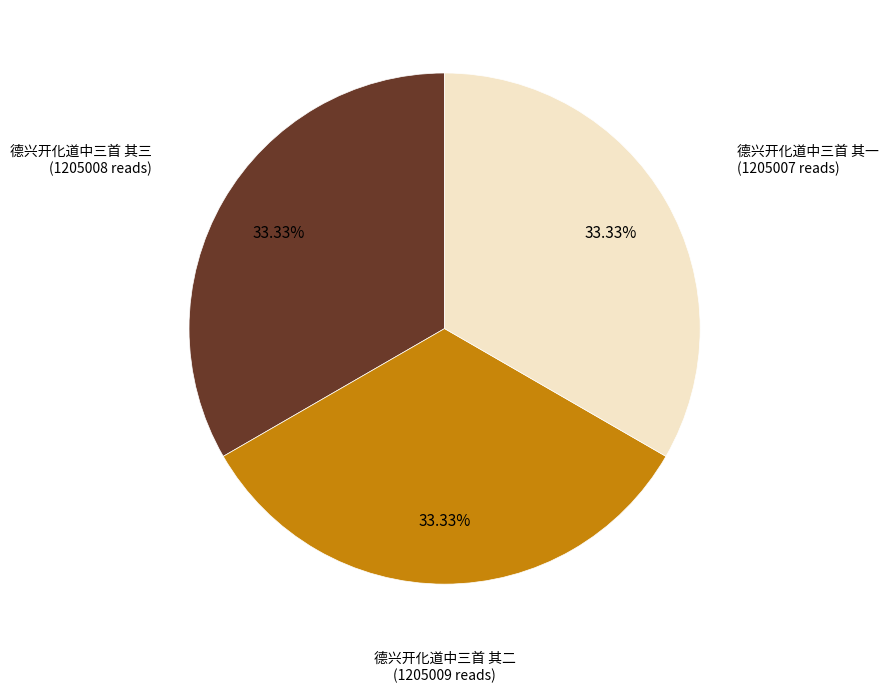

Does any single category account for the majority?

No